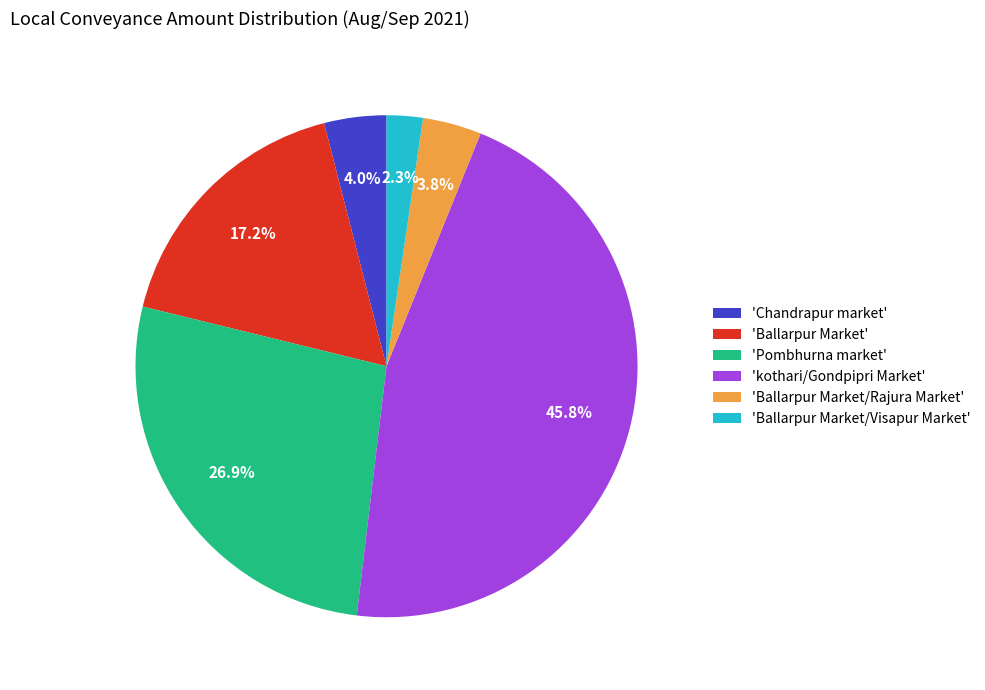

What percentage do 'Ballarpur Market/Rajura Market' and 'Ballarpur Market/Visapur Market' together represent?

6.1%